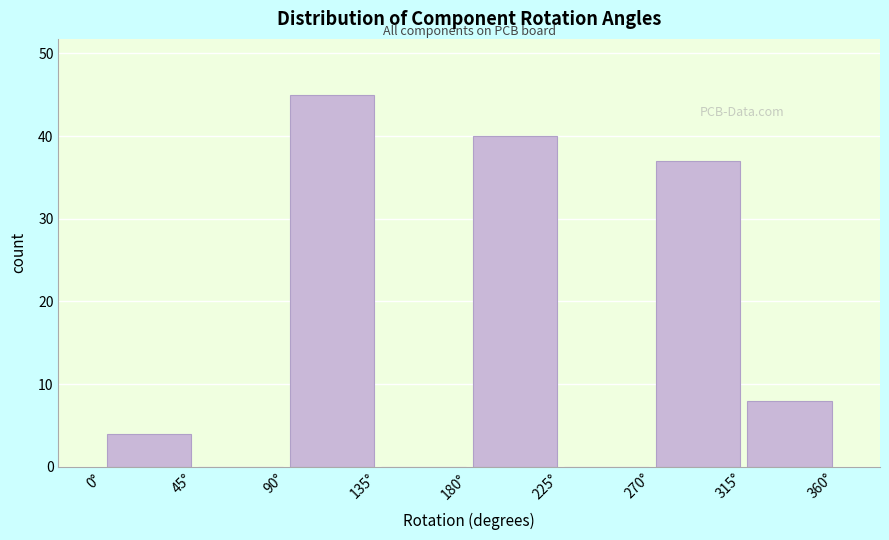

What is the height of the bar covering 0 to 45 on the x-axis? The values are not printed on the chart, so give them approximately, as read against the axis.

4